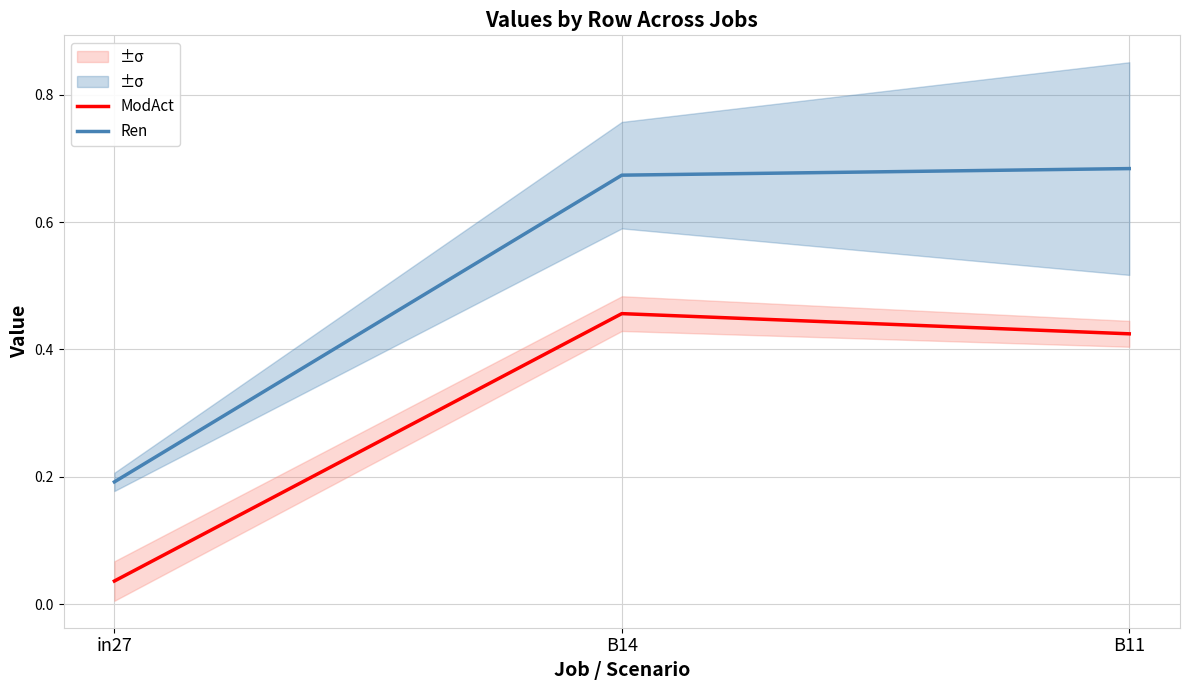

At which category does the chart reach its minimum across all series?

in27